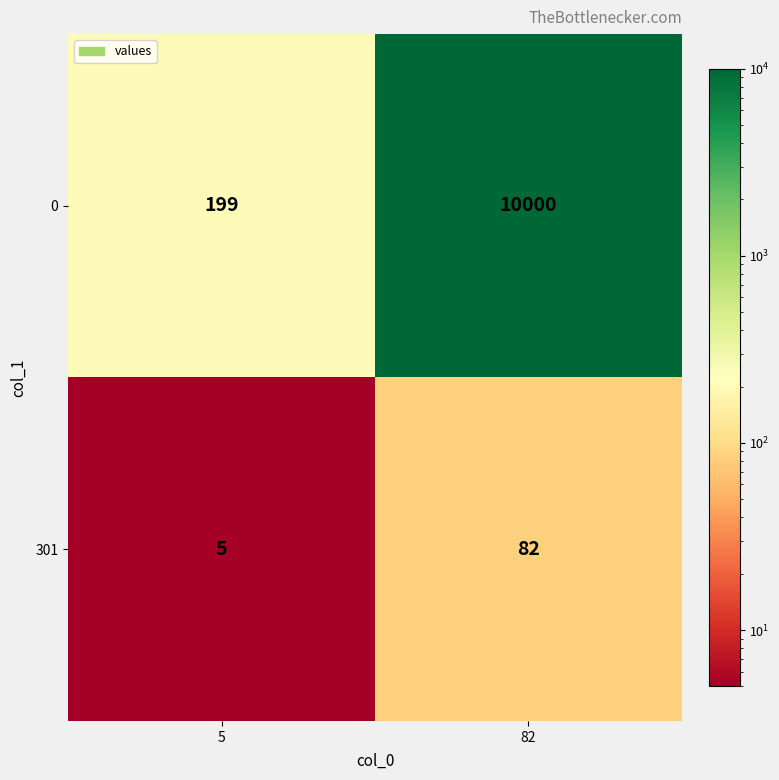

Reading right to left, what are all the values shown in this chart?

0: 10000	199
301: 82	5